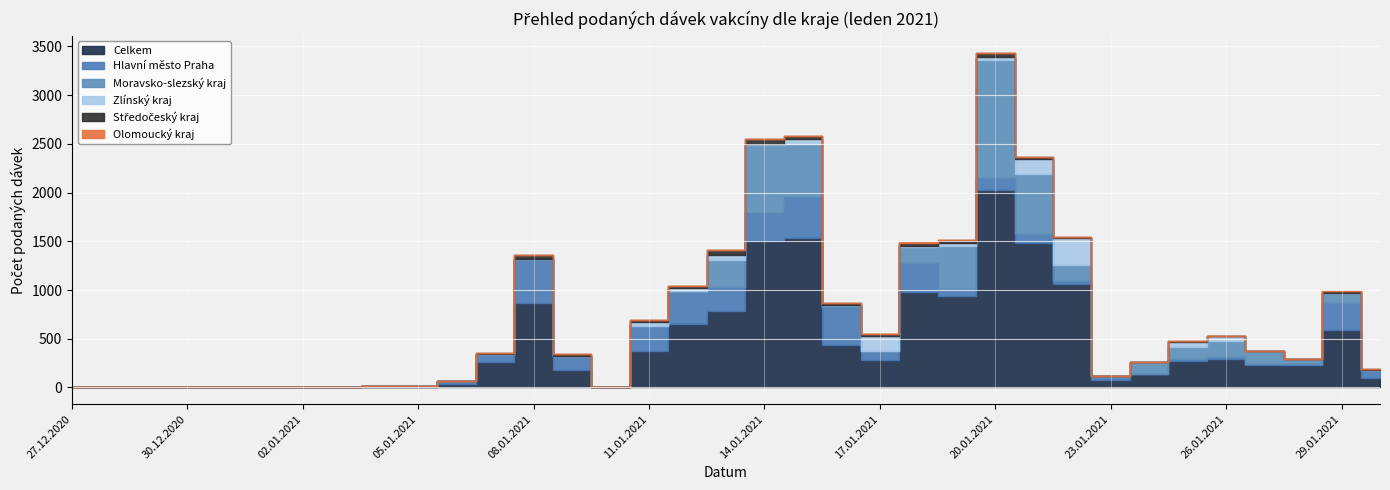

Reading right to left, list all the values displayed in this chart.

Celkem: 101	588	230	235	289	267	134	77	1065	1487	2028	936	980	277	438	1535	1506	780	654	370	2	178	865	260	35	10	10	2	4	4	3	5	6	2	5
Hlavní město Praha: 72	282	12	11	21	28	6	42	31	92	126	70	294	98	391	421	281	247	320	260	0	140	451	77	27	2	1	1	0	0	0	1	1	0	1
Moravsko-slezský kraj: 5	100	54	127	163	122	122	0	159	610	1206	448	163	2	20	546	701	280	12	1	0	3	0	2	0	2	1	0	0	0	0	1	1	0	1
Zlínský kraj: 0	0	0	0	56	53	3	0	277	153	31	31	12	154	1	50	12	53	30	42	0	0	2	0	0	0	1	0	0	0	0	1	0	0	0
Středočeský kraj: 15	24	0	1	2	6	0	1	14	19	41	31	35	13	12	25	46	47	28	24	0	19	44	12	5	1	2	0	0	1	0	0	1	0	1
Olomoucký kraj: 0	0	0	0	1	1	0	0	1	6	3	2	5	0	0	8	4	5	2	0	0	0	0	0	0	1	0	0	1	0	0	0	0	0	1